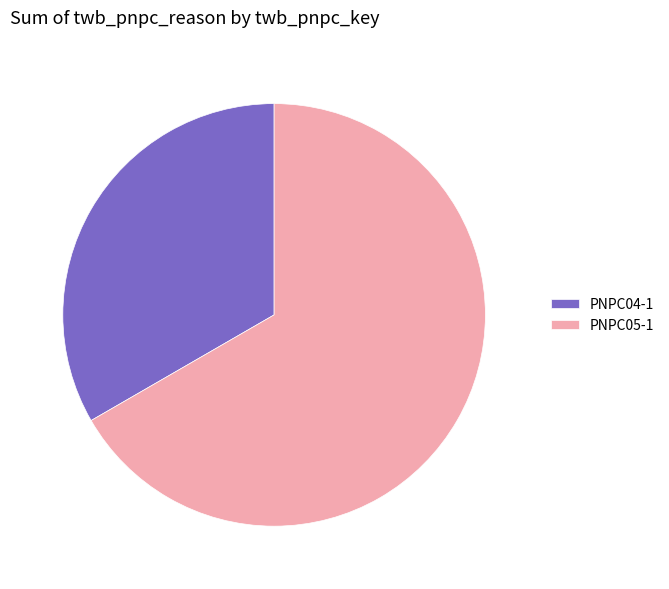

What is the smallest slice in the pie chart?

PNPC04-1